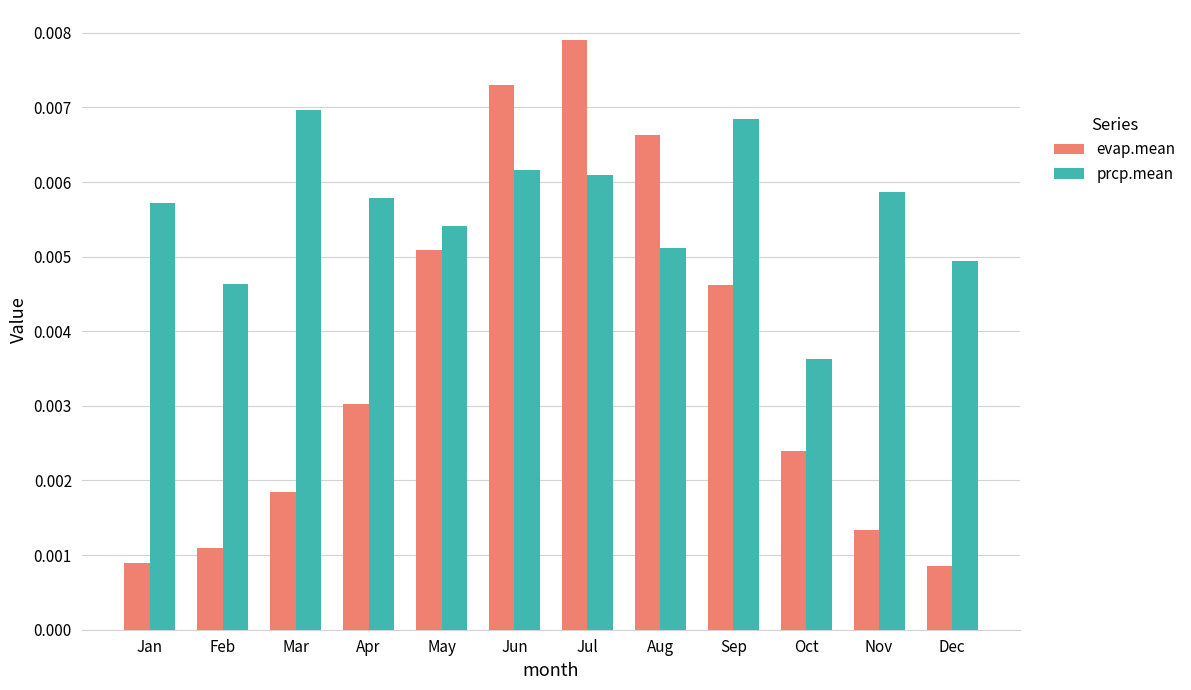

How many evap.mean values are between 0 and 1?

12